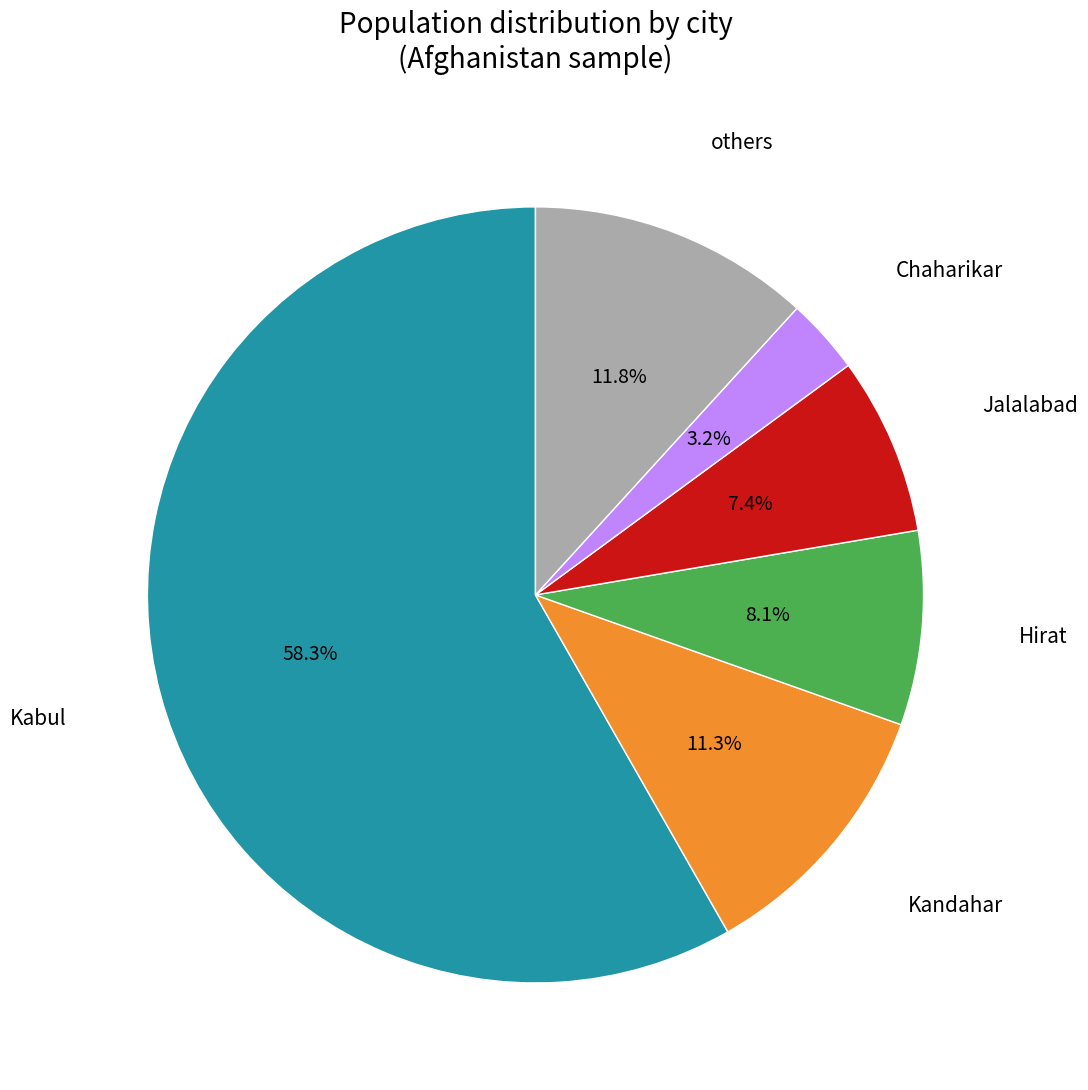

How many segments does this pie chart have?

6